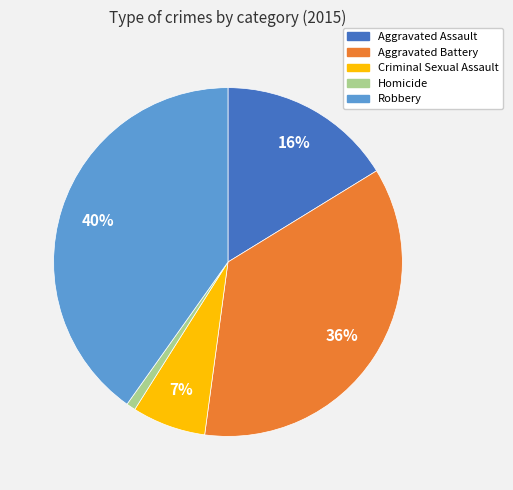

Do Aggravated Battery and Aggravated Assault together represent more than half of the pie?

Yes